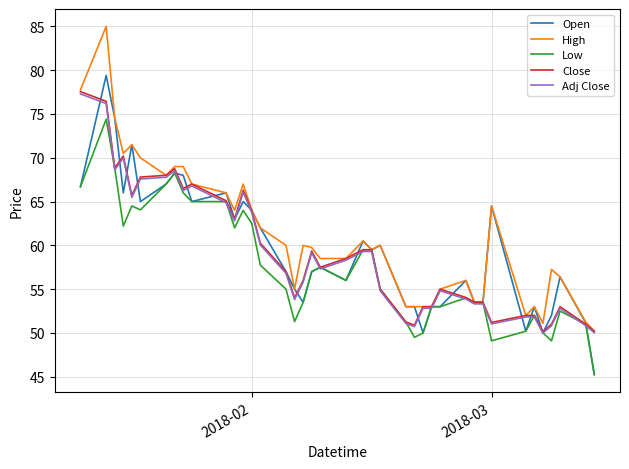

What is the lowest value of the Adj Close series?

50.0